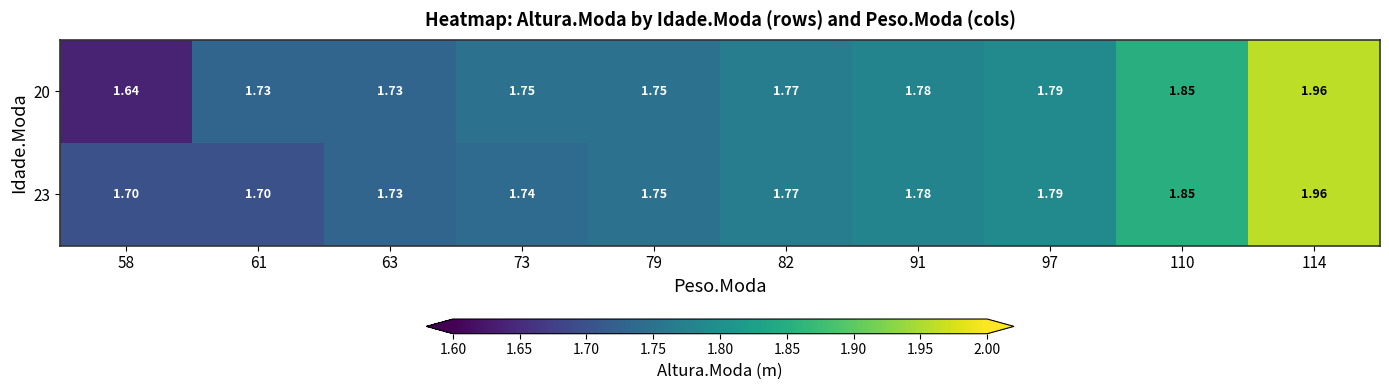

Which series has the largest range (max minus min)?

20